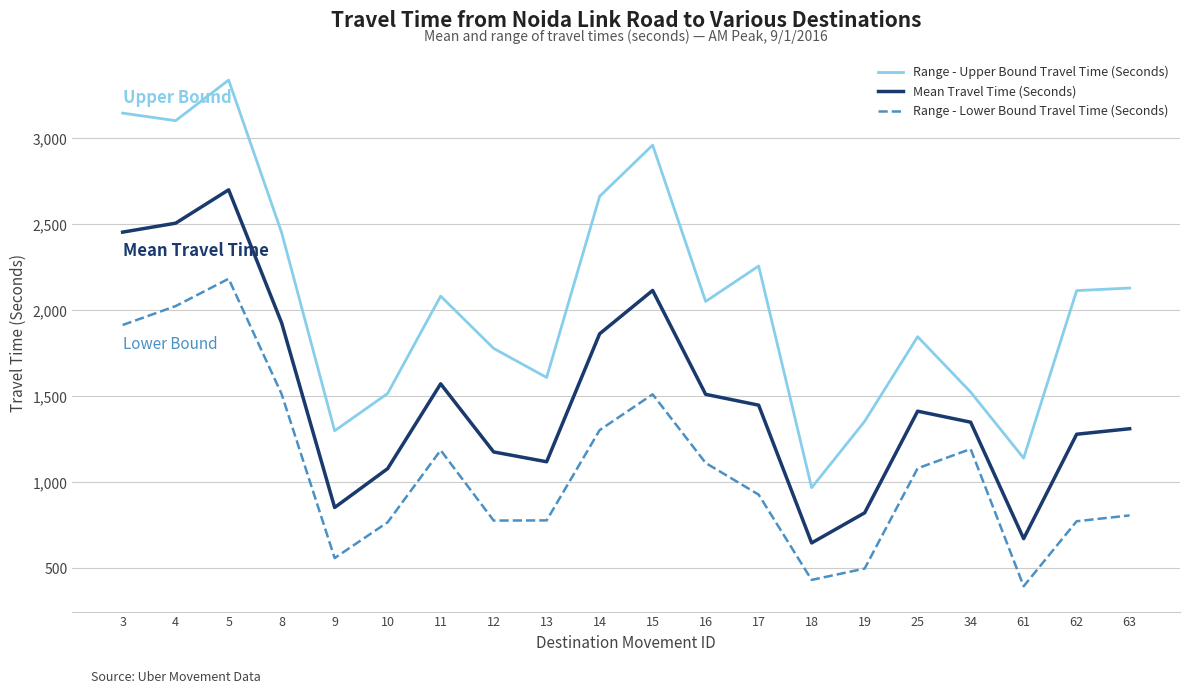

True or false: Mean Travel Time (Seconds) and Range - Lower Bound Travel Time (Seconds) cross at least once.

False